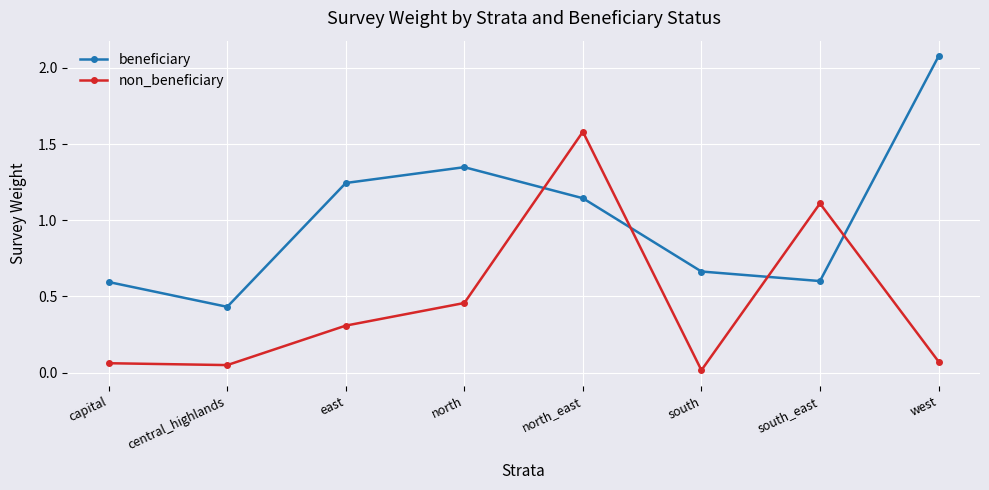

True or false: beneficiary has more than 2 interior local peaks.

False